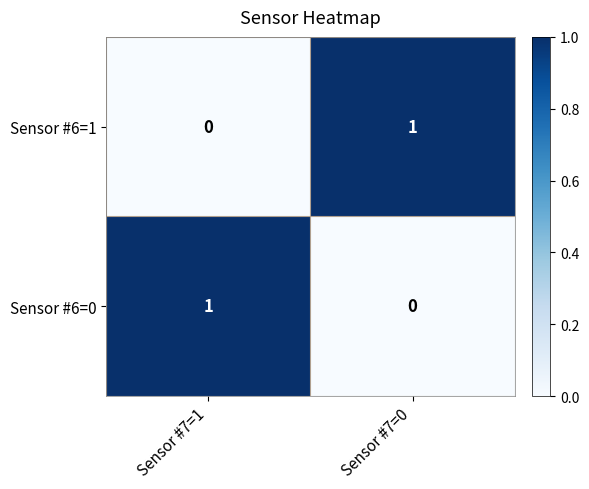

Which category has the highest value in the Sensor #6=1 series?

Sensor #7=0